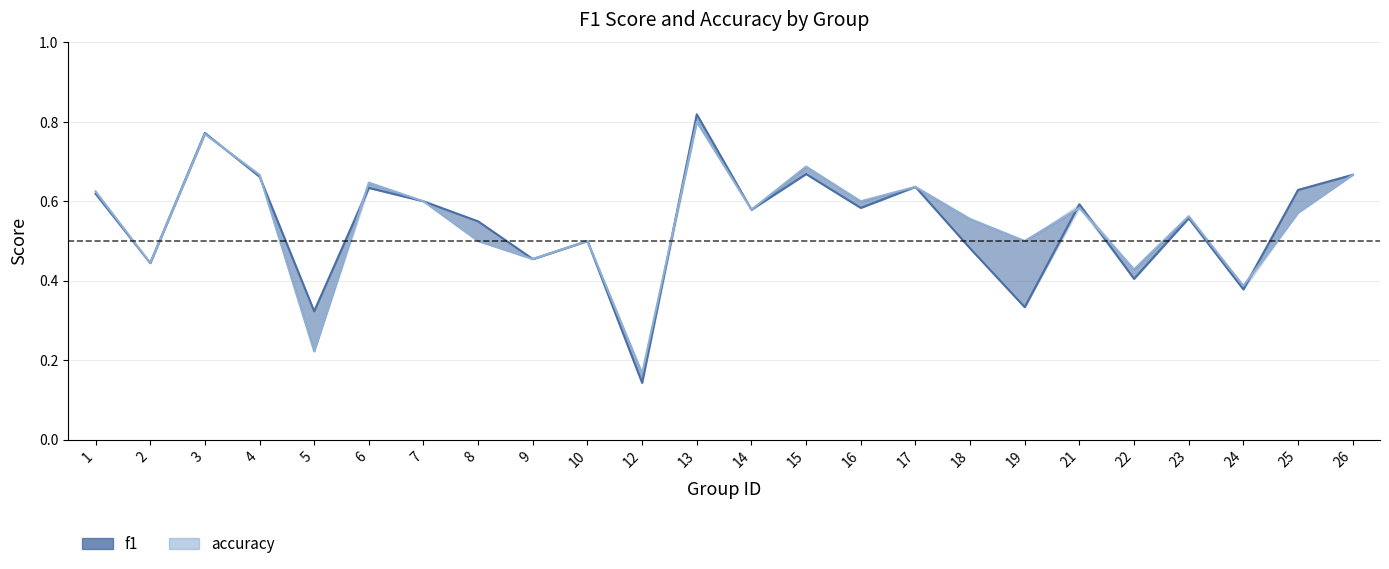

True or false: f1 and accuracy intersect in this chart.

True